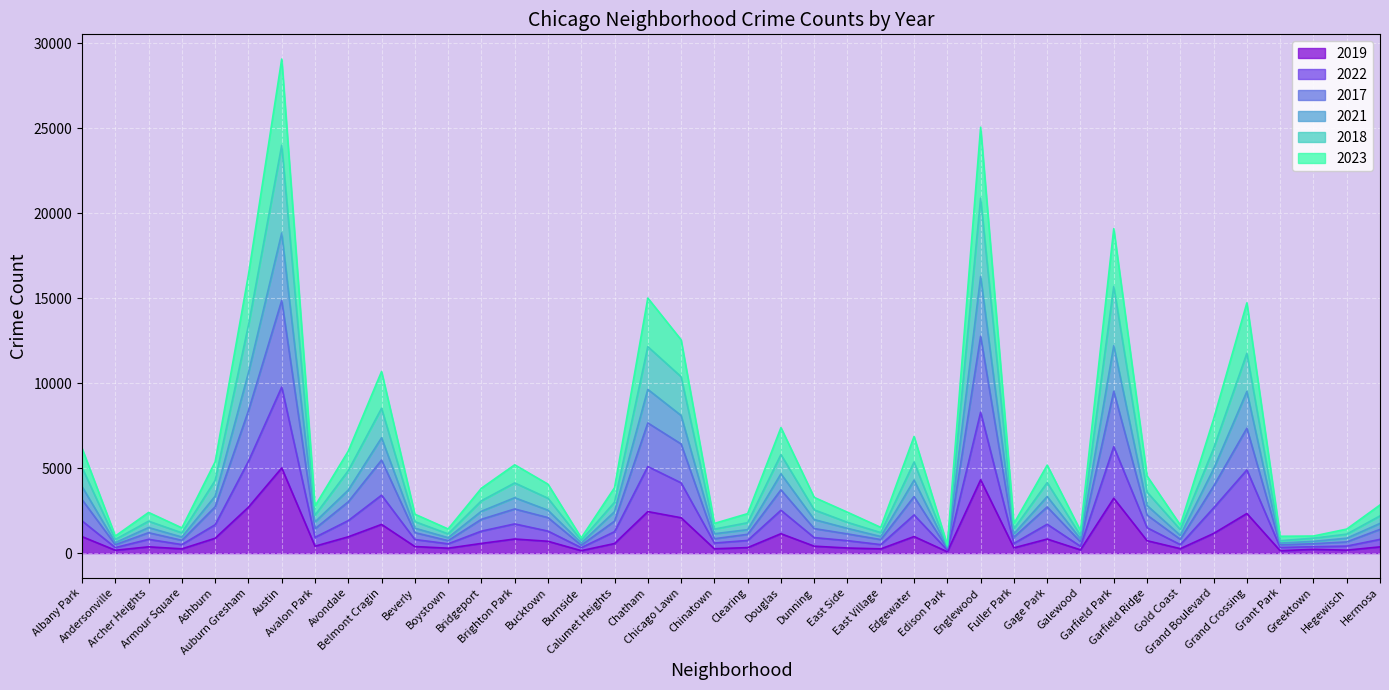

Where does the 2021 series first go above 2438?

Albany Park